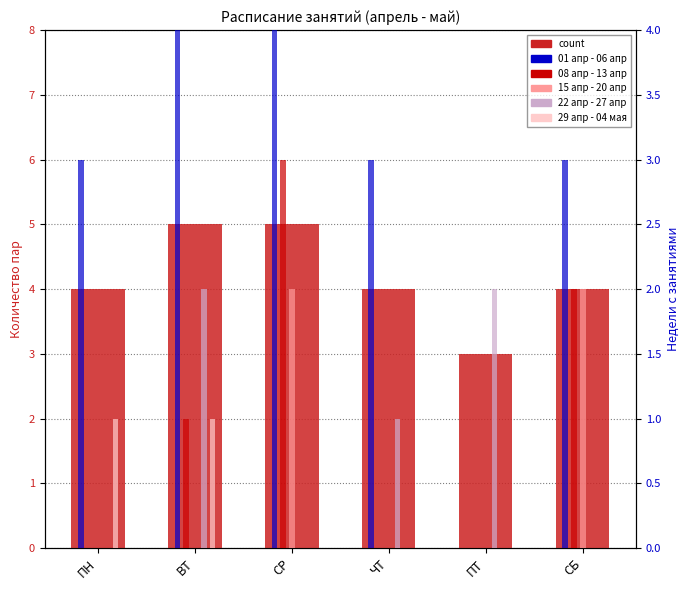

Which category has the highest value in the 22 апр - 27 апр series?

ВТ